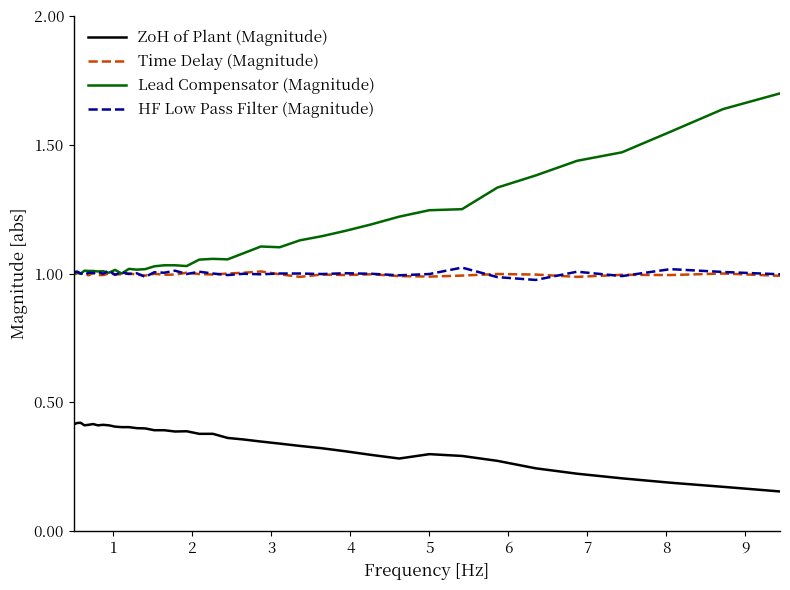

At how many categories does at least one series exceed 0?

38